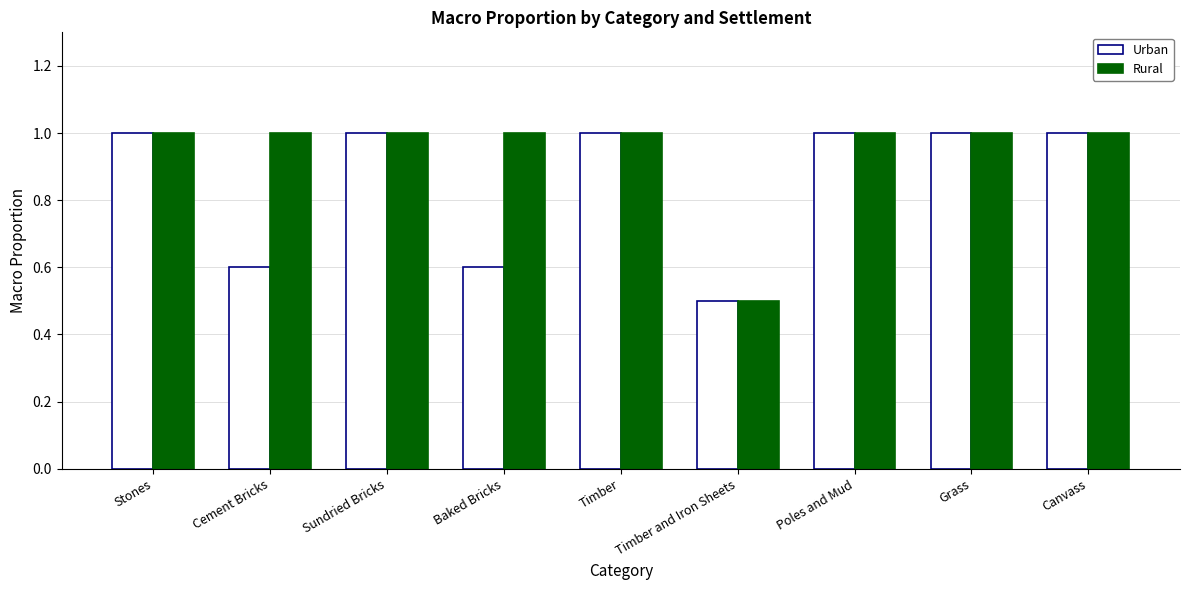

What is the approximate value of Rural at Grass?

1.0